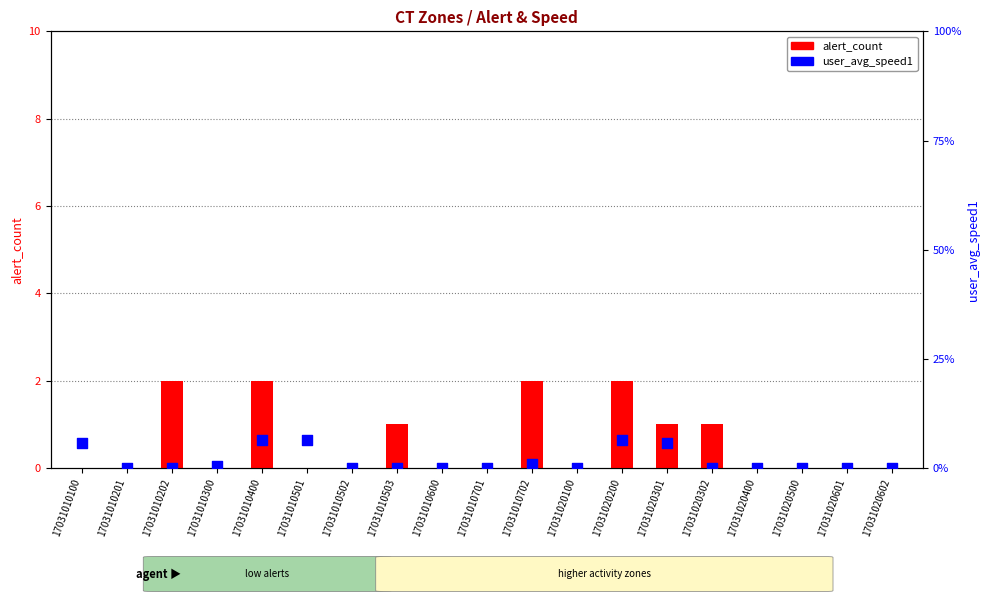

Is the value of alert_count at 17031020601 greater than the value of user_avg_speed1 at 17031020601?

No